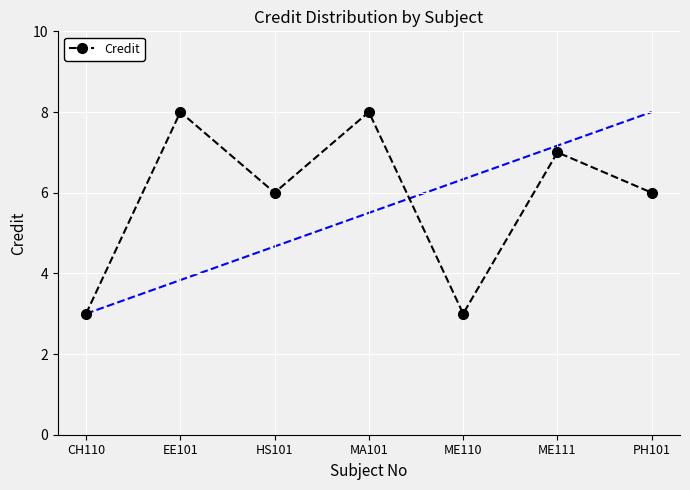

Is it true that the value at CH110 is 3?

True